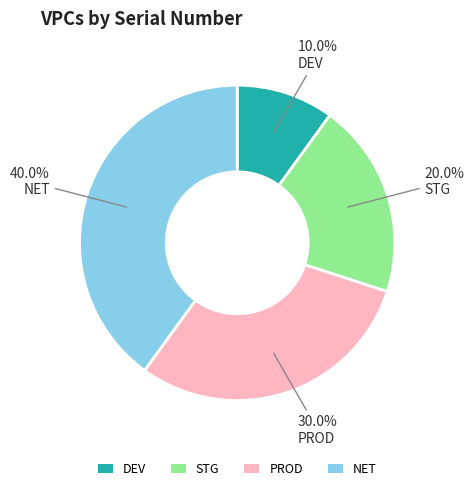

What portion of the pie excludes PROD?

70.0%